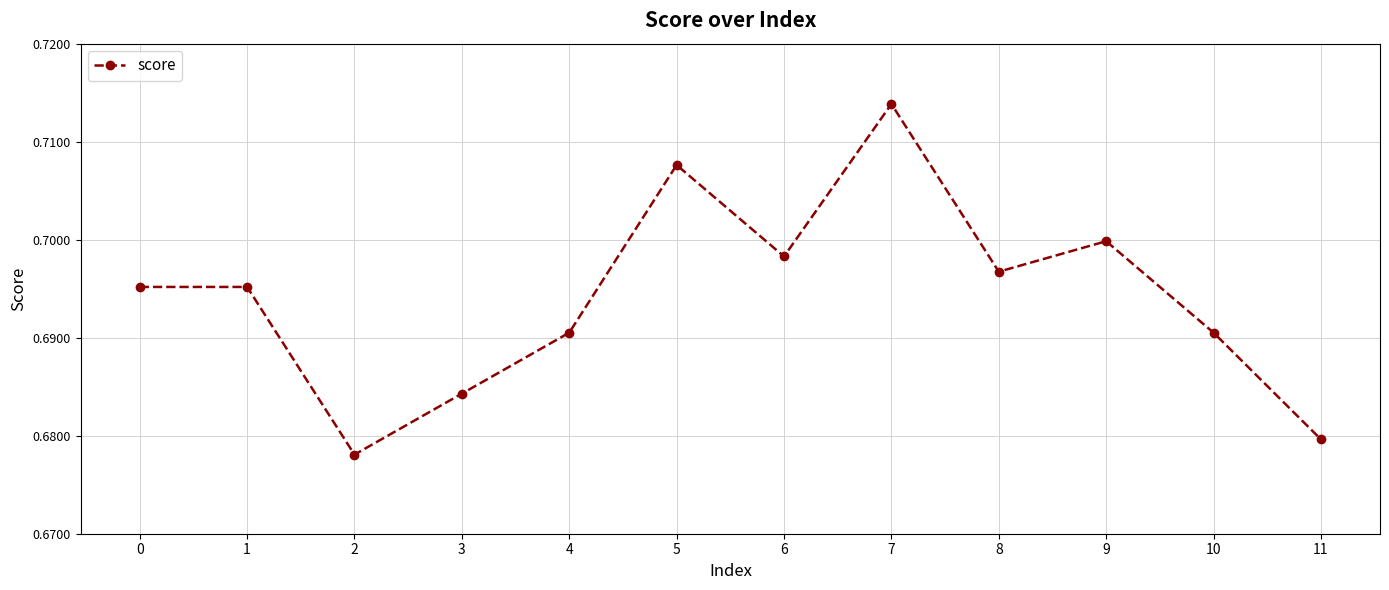

What is the sum of all values?

8.3